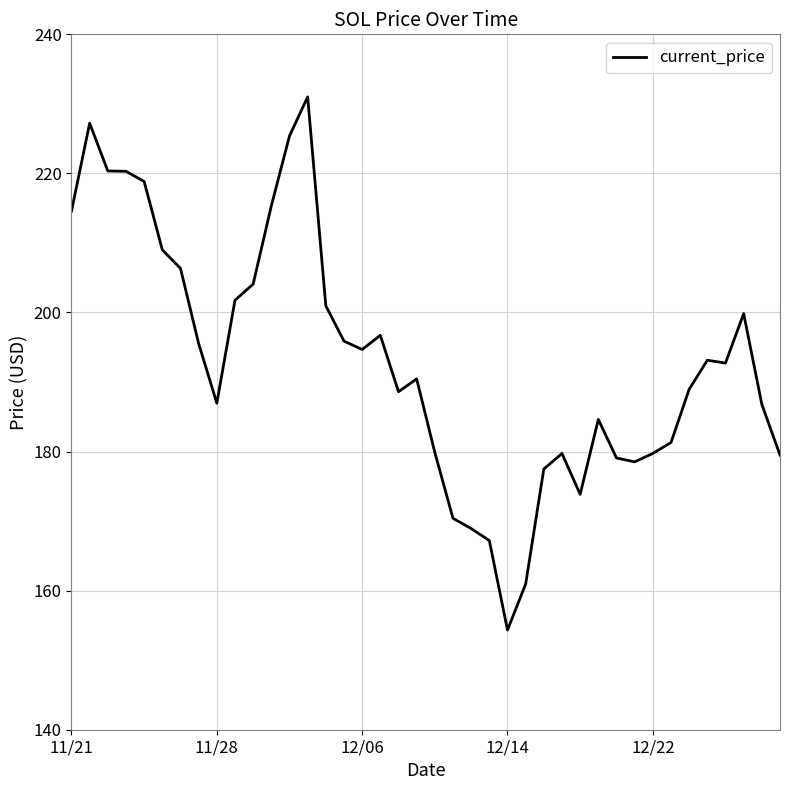

What is the difference between the maximum and minimum values?

76.7